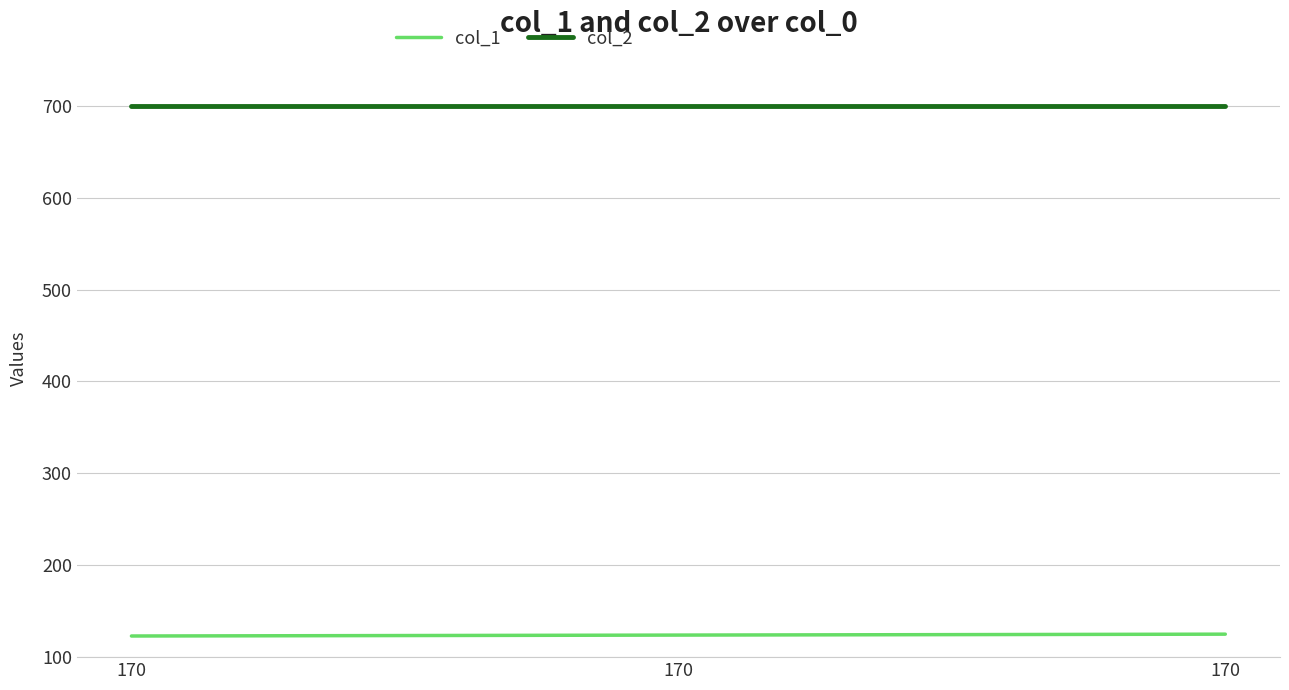

Does the chart display data point markers on the line(s)?

No